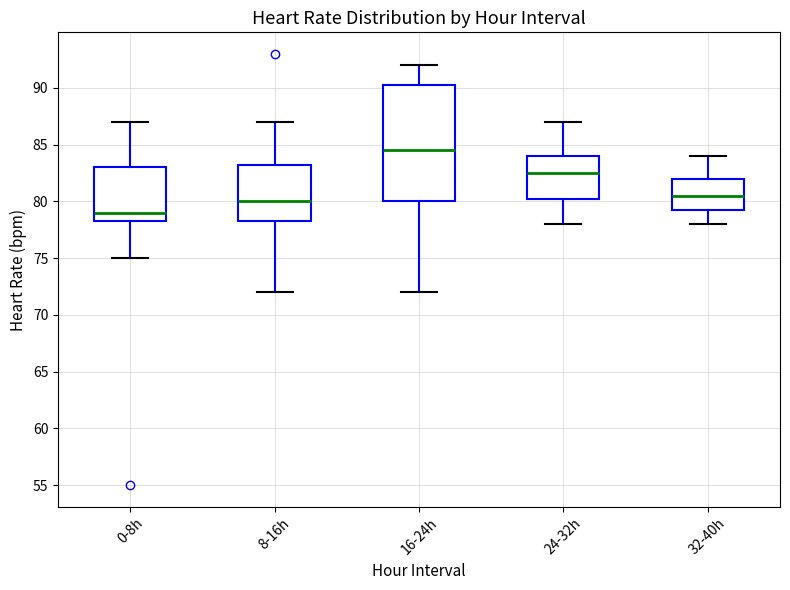

Reading left to right, transcribe this box plot: for each box, give where its median line is, the range the box spans, and where its two whiskers end, as read against the y-axis. The values are not printed on the chart, so give them approximately, as read against the axis.

0-8h: median 79.0, box 78.5 to 83.0, whiskers 75.0 to 87.0
8-16h: median 80.0, box 78.5 to 83.5, whiskers 72.0 to 87.0
16-24h: median 84.5, box 80.0 to 90.5, whiskers 72.0 to 92.0
24-32h: median 82.5, box 80.5 to 84.0, whiskers 78.0 to 87.0
32-40h: median 80.5, box 79.5 to 82.0, whiskers 78.0 to 84.0